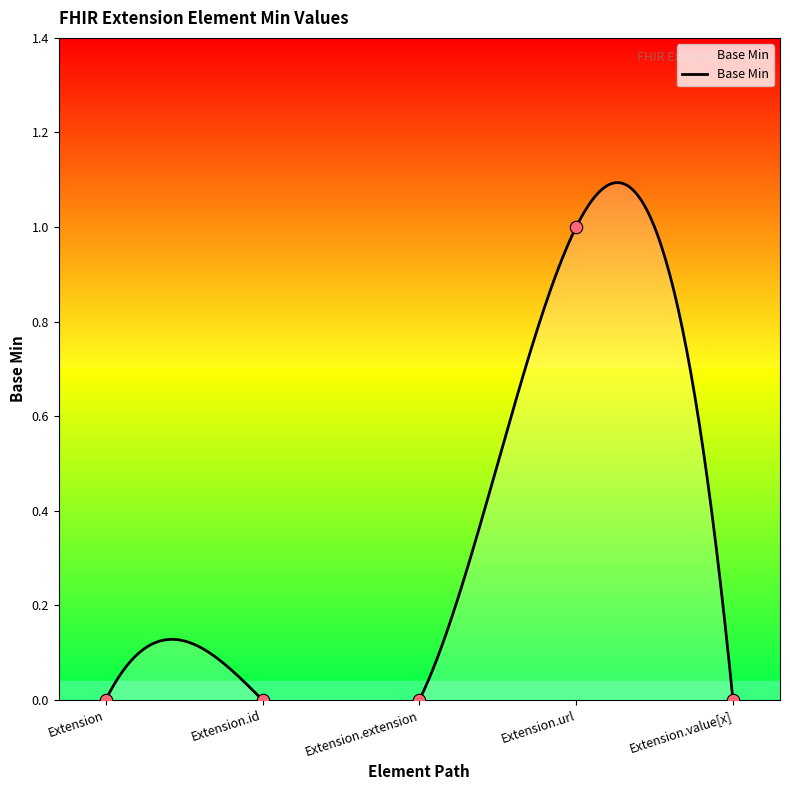

Which has a higher value, Extension.extension or Extension.value[x]?

Extension.extension